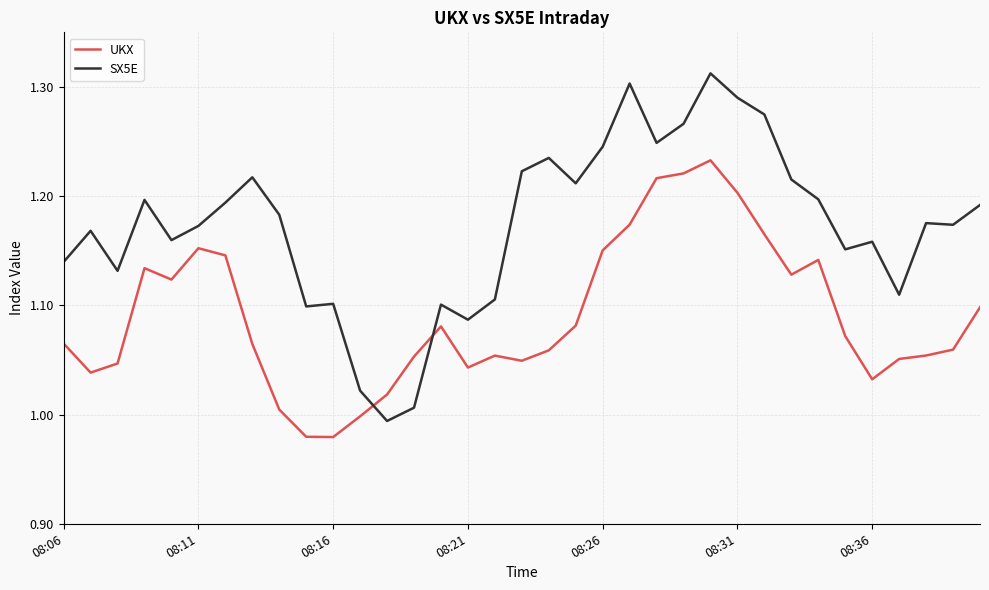

Does the chart have visible grid lines?

Yes